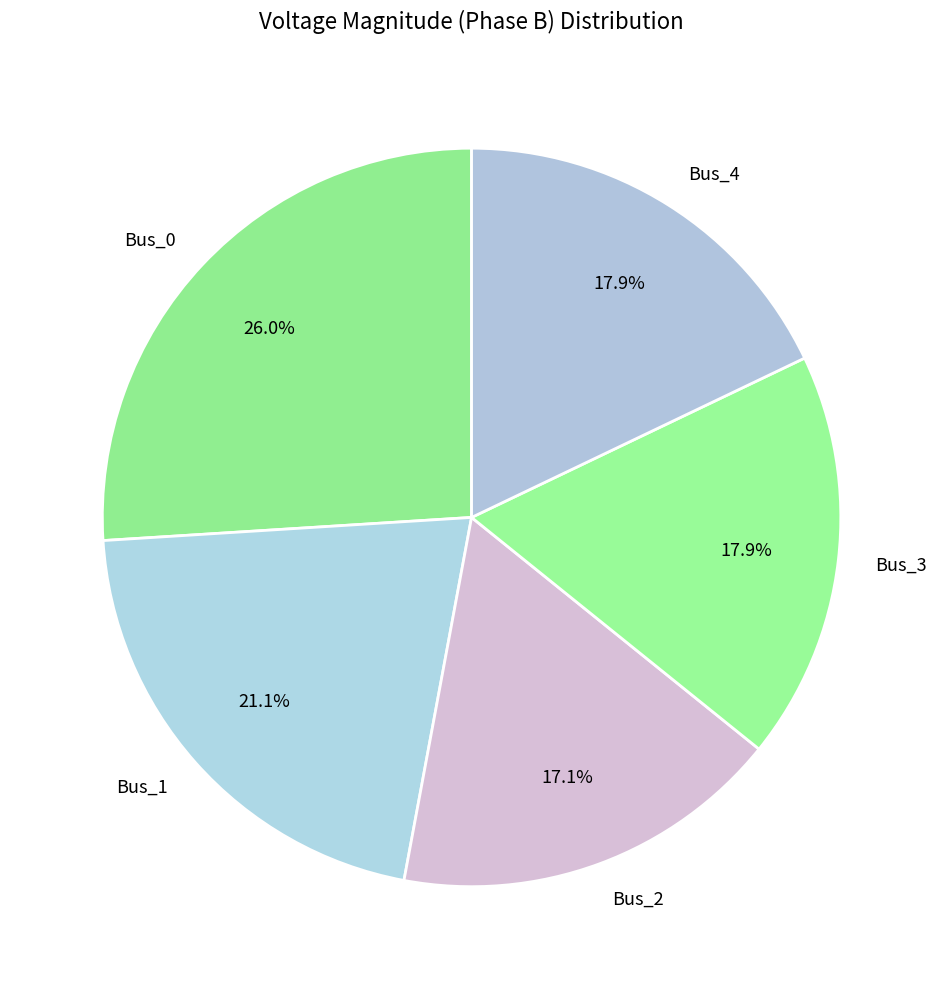

How many segments does this pie chart have?

5